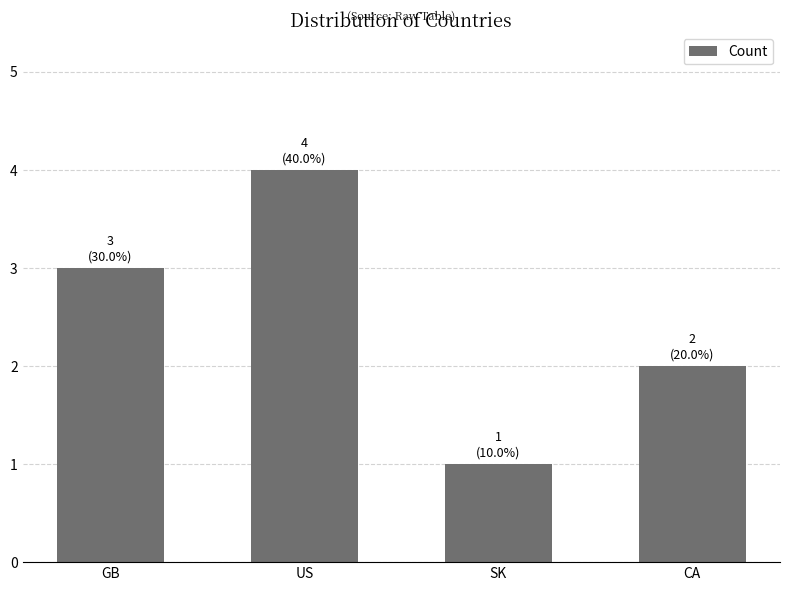

Rank the categories by value from highest to lowest.

US, GB, CA, SK